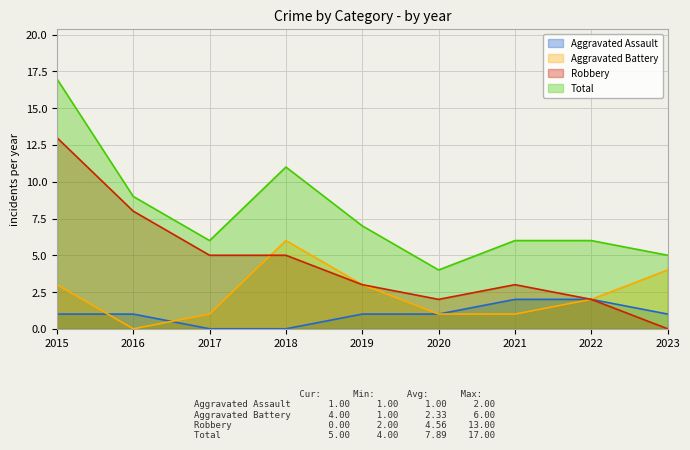

Count the Aggravated Battery values in the range 1 to 3.

6